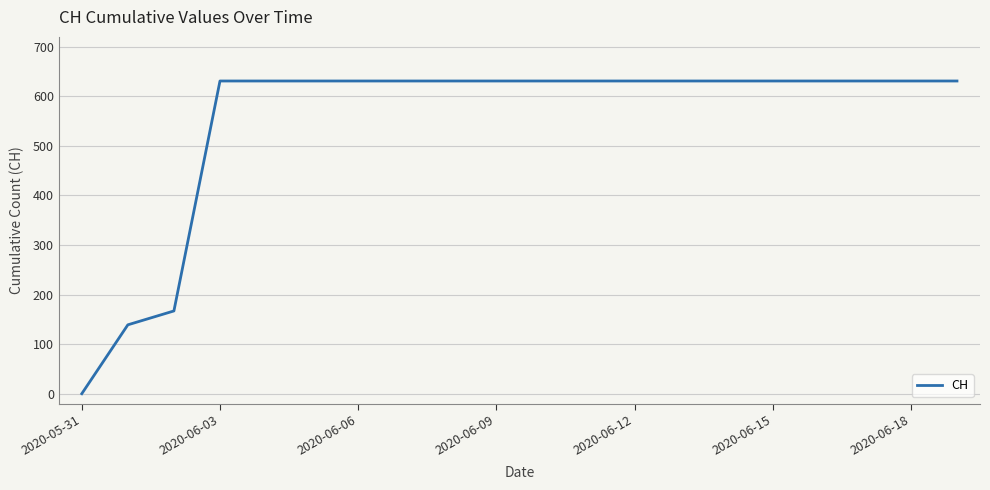

What is the greatest value displayed?

631